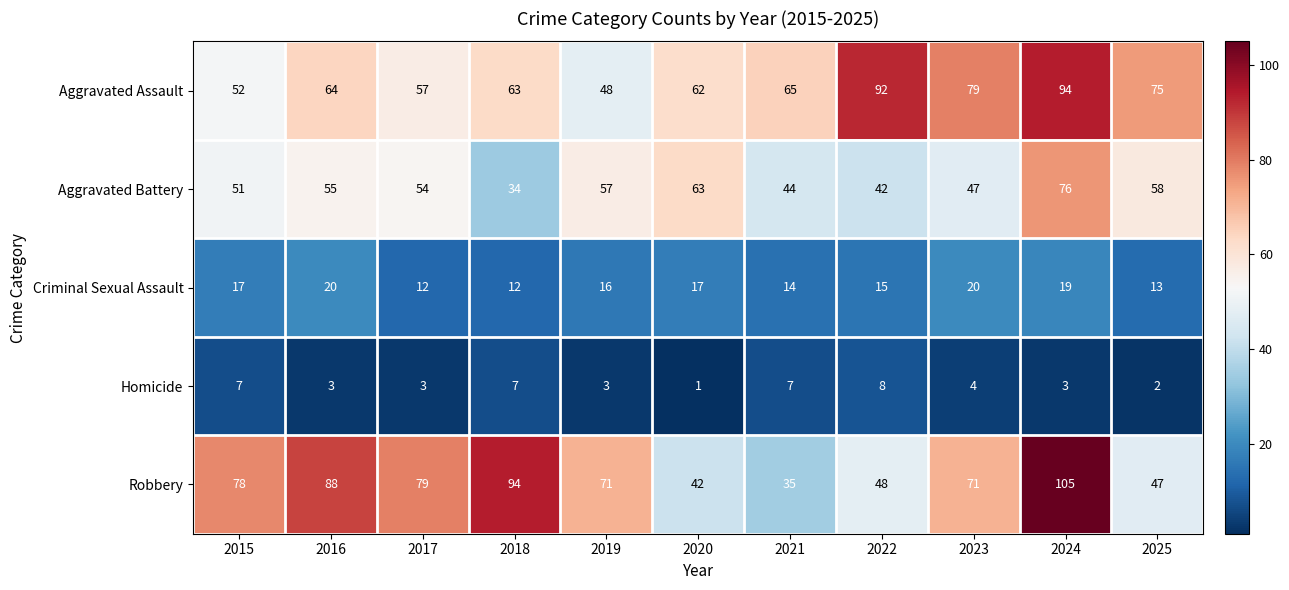

Which series changed the most between 2015 and 2018?

Aggravated Battery